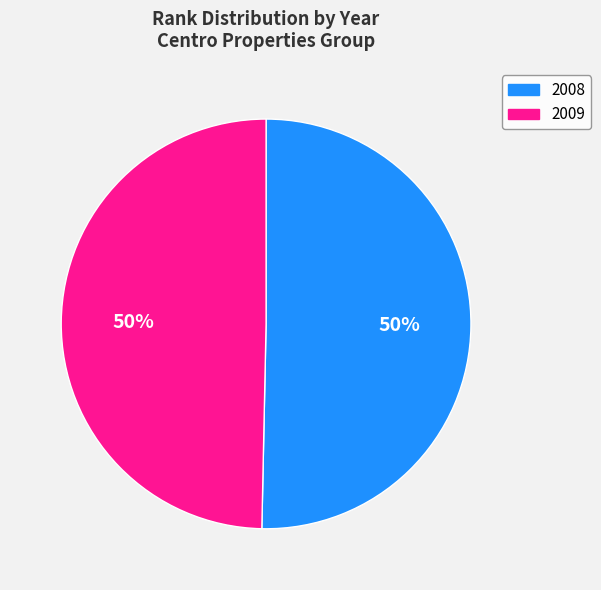

Which category has the biggest portion of the pie?

2008